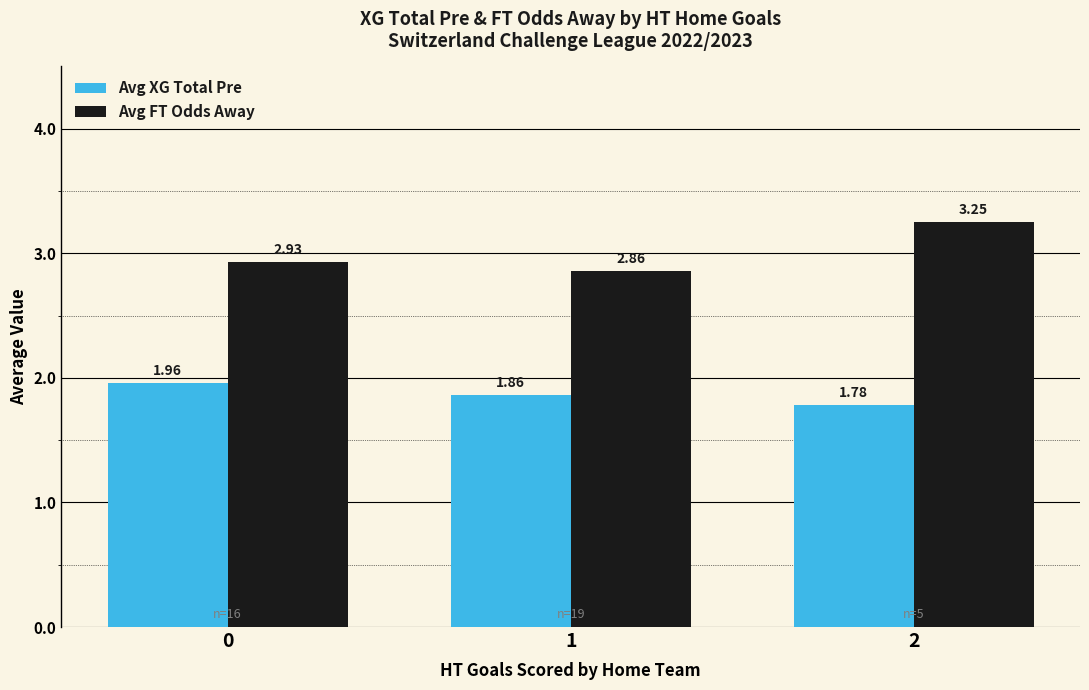

What is the sum of all Avg XG Total Pre values?

5.6